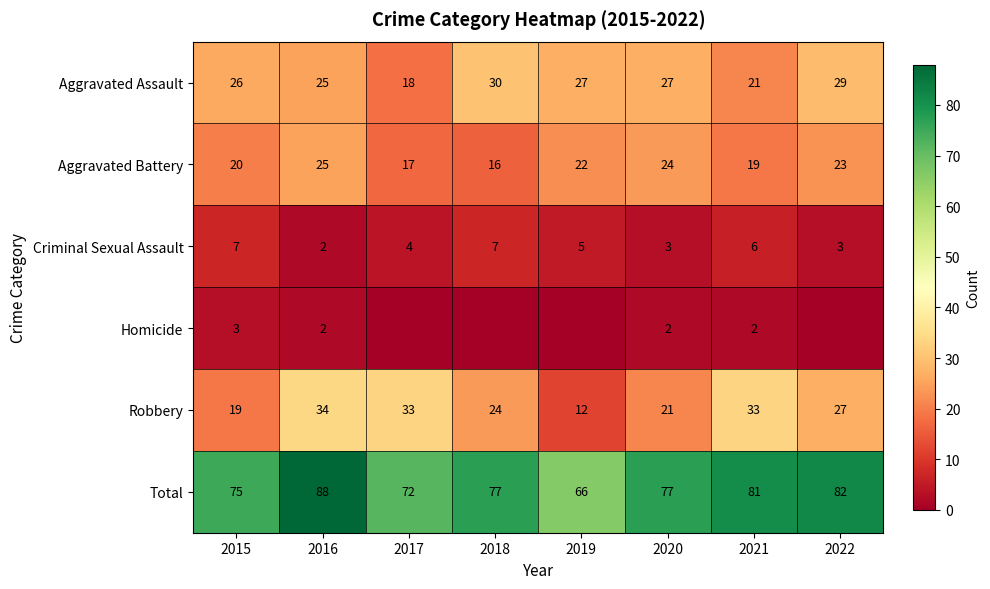

What is the difference between the second highest and second lowest values in the Total series?

10